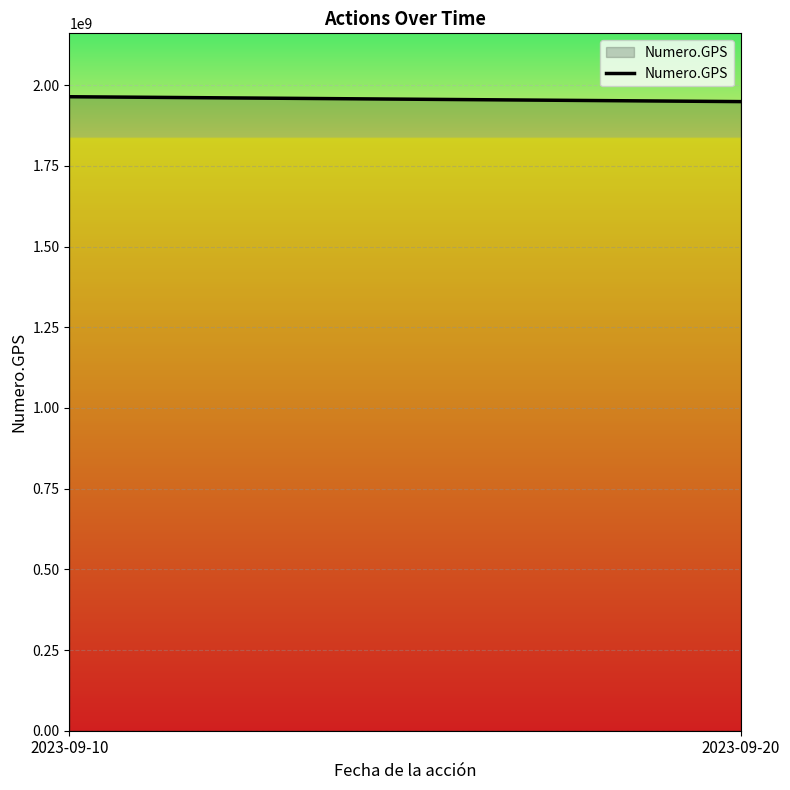

How many lines are shown in the chart?

1